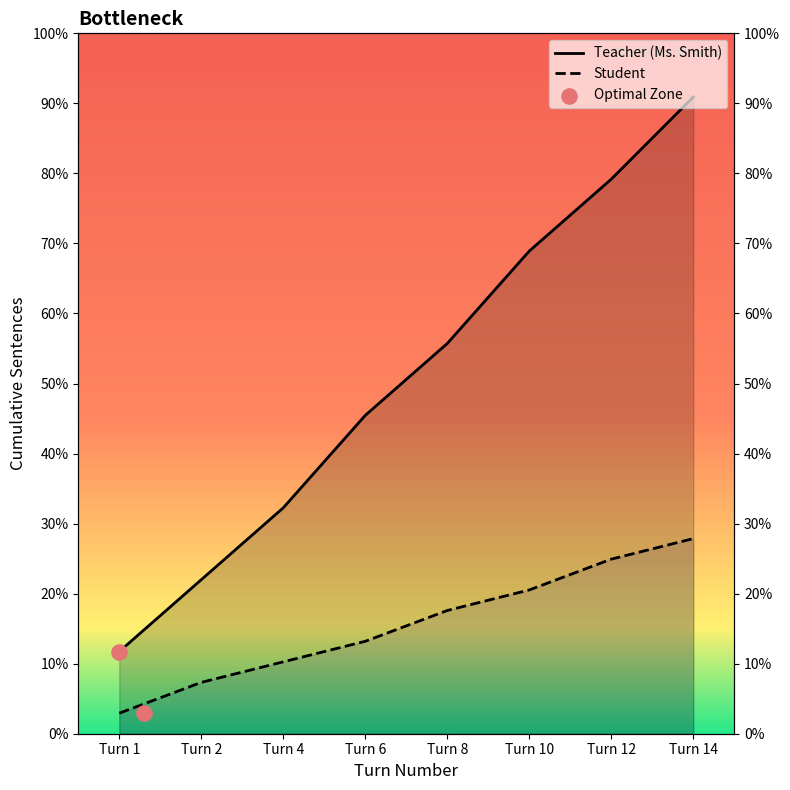

Which series reaches the maximum Y coordinate?

Teacher Turns